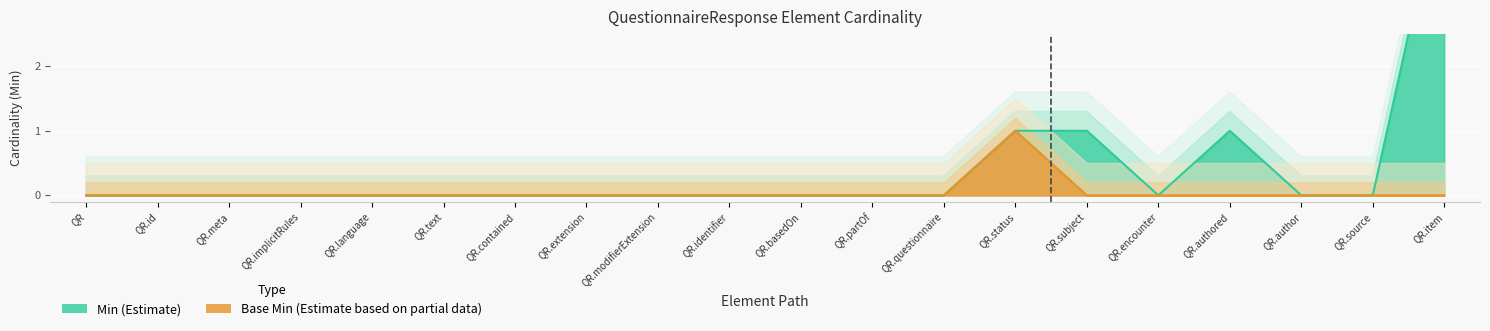

What are all the series names shown in the legend?

Min, Base Min